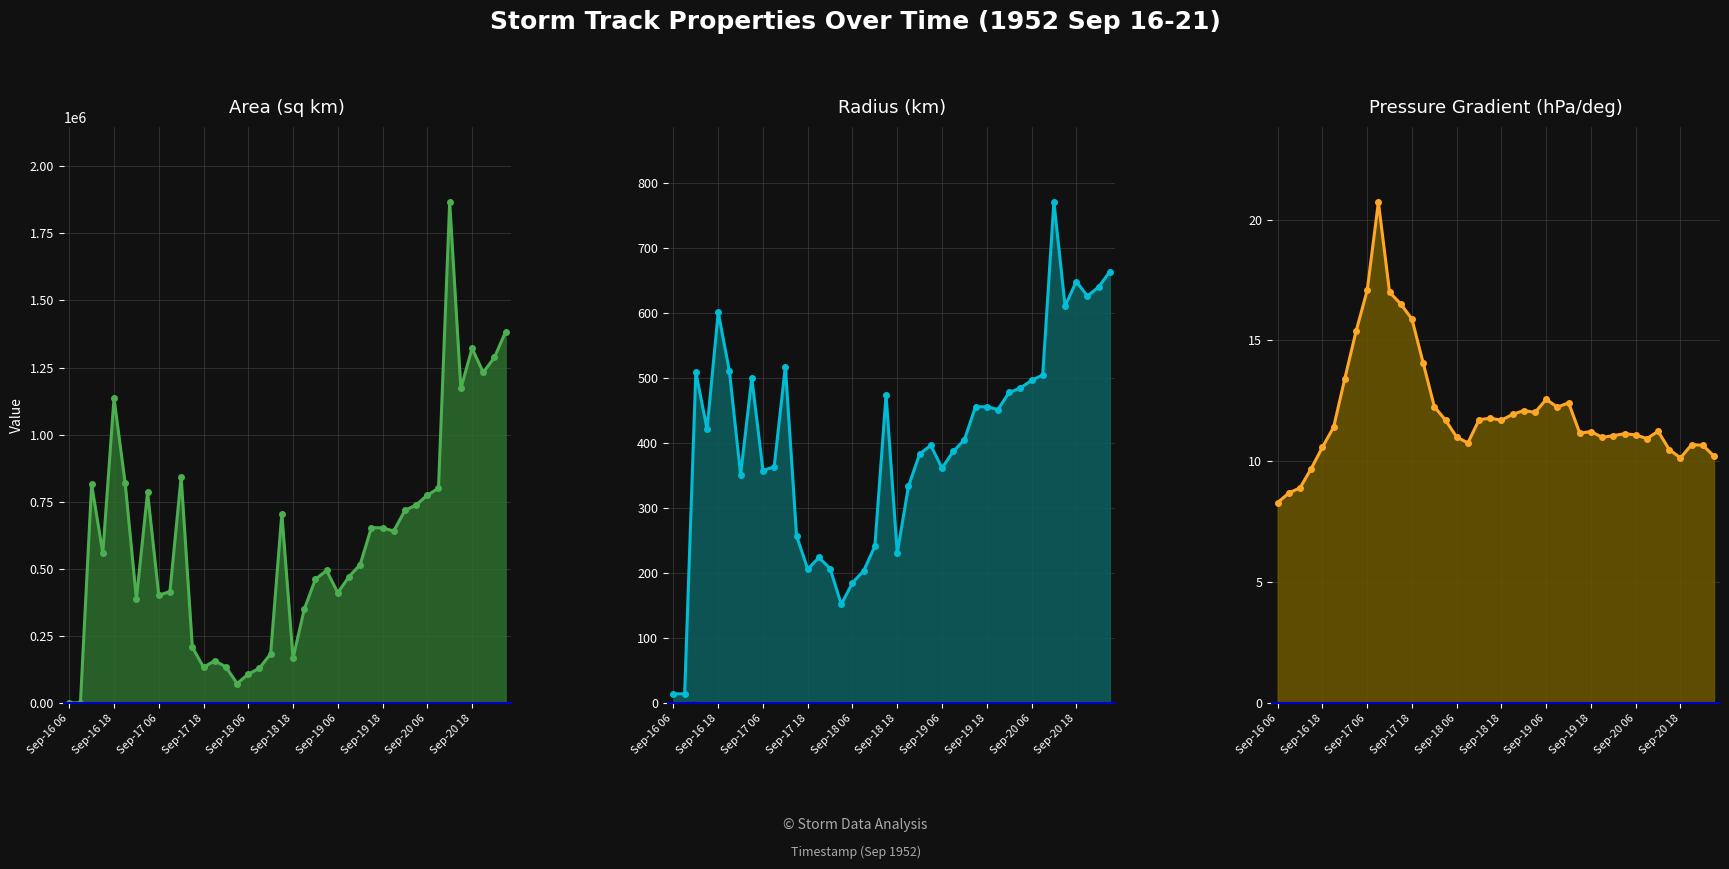

What is the average value of the Radius series?

402.3